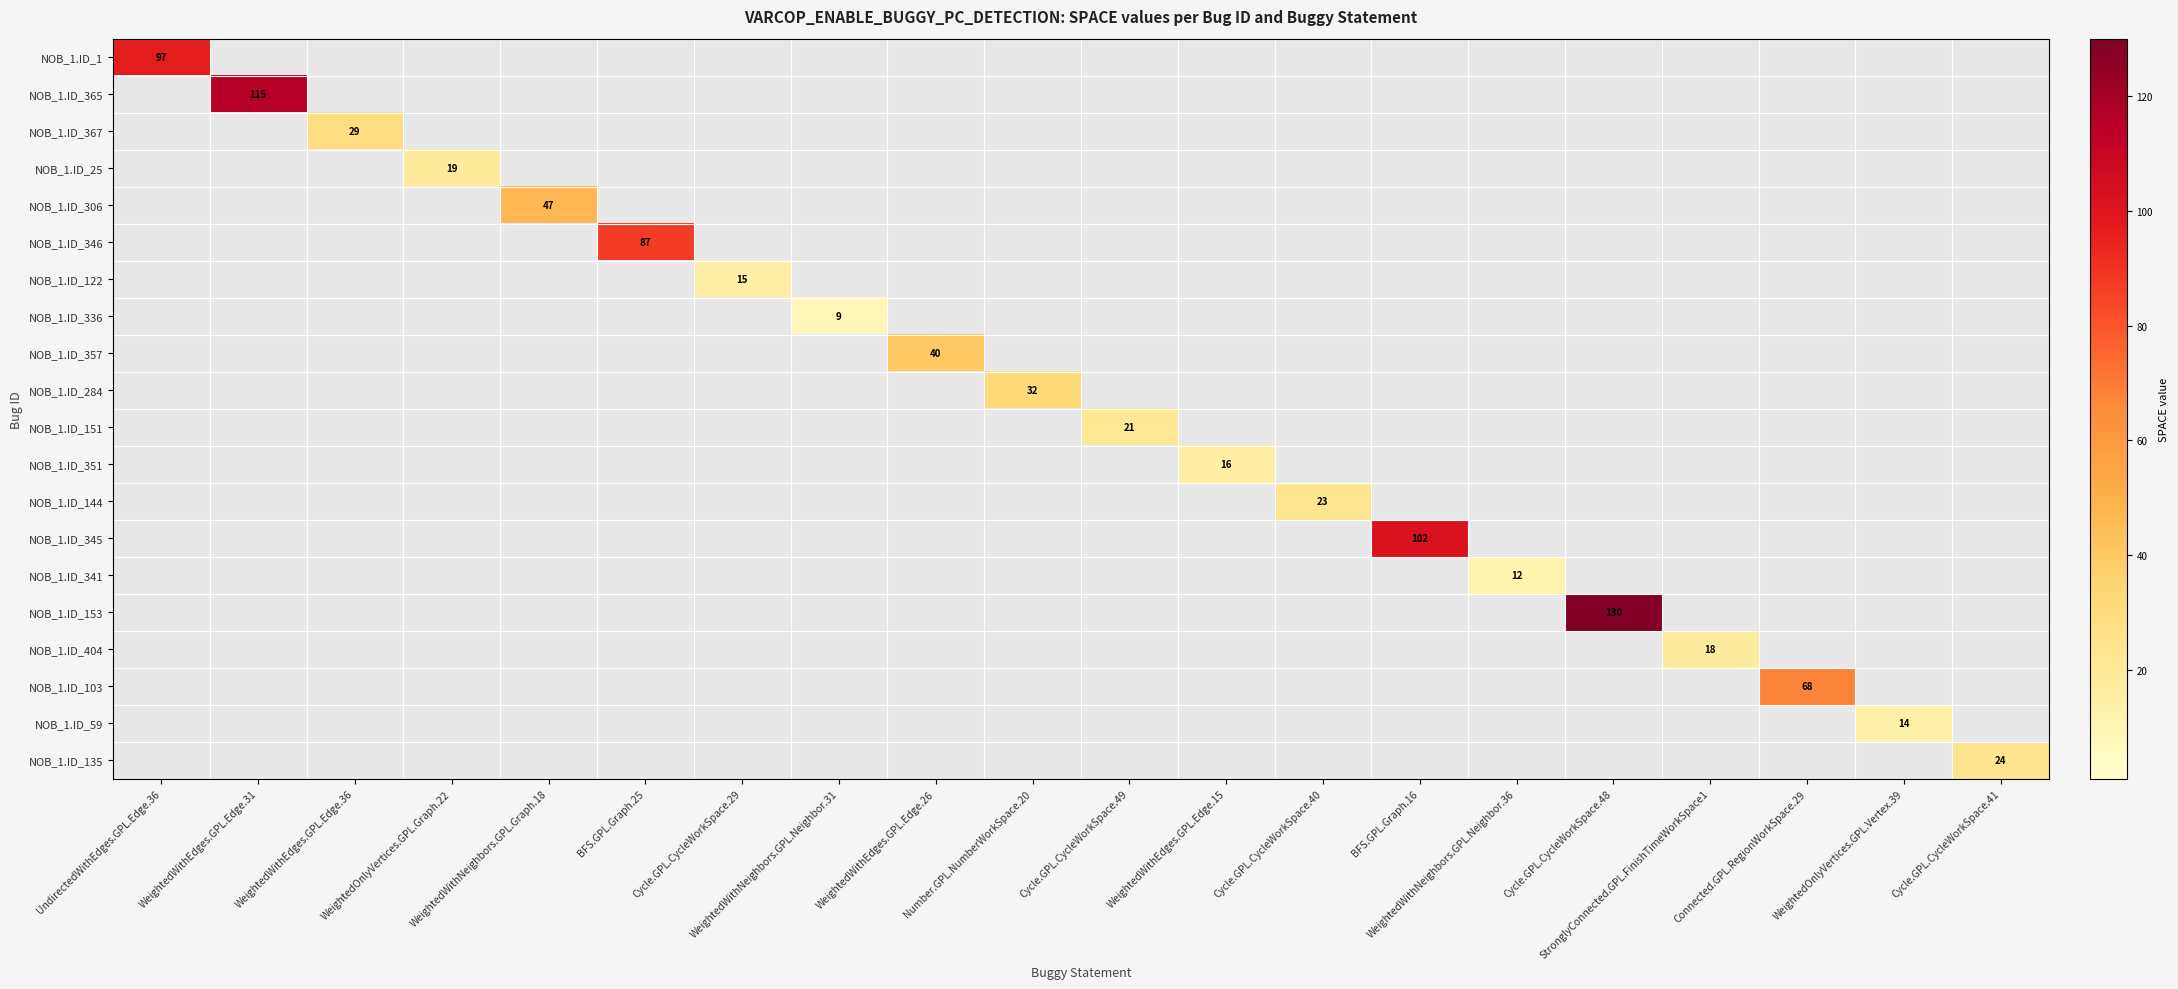

Which has a higher value, Number.GPL.NumberWorkSpace.20 or Connected.GPL.RegionWorkSpace.29?

Connected.GPL.RegionWorkSpace.29